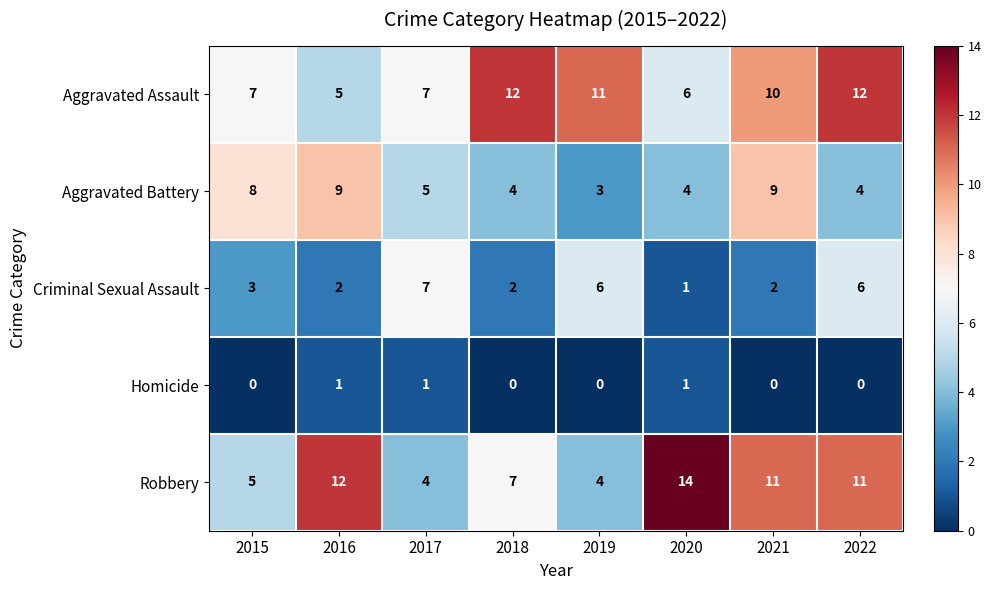

How many Criminal Sexual Assault values are between 2 and 6?

6